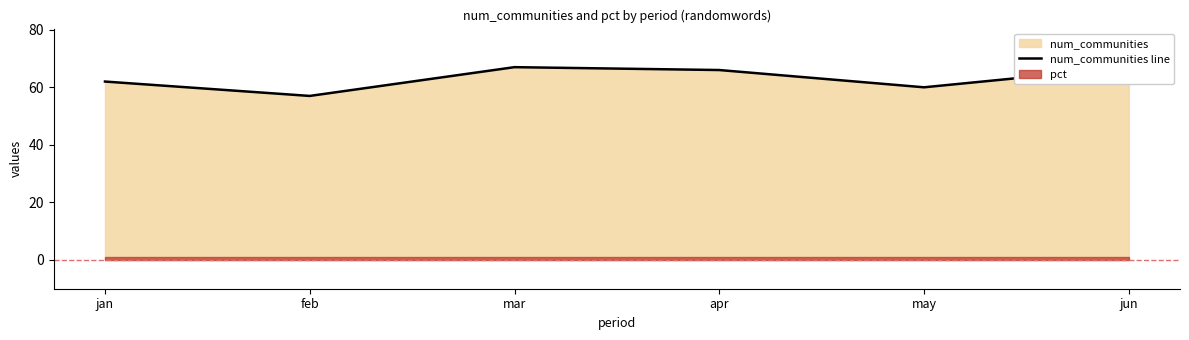

True or false: the data has more than 0 interior local peaks.

True